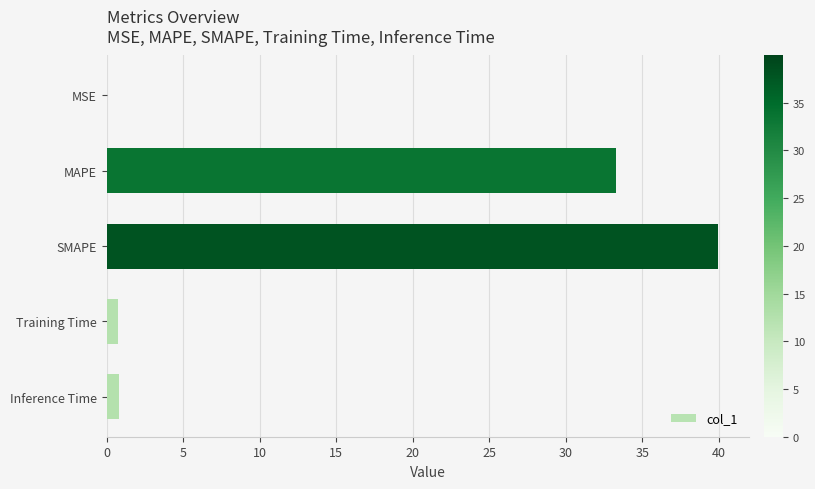

Which has a higher value, SMAPE or MSE?

SMAPE